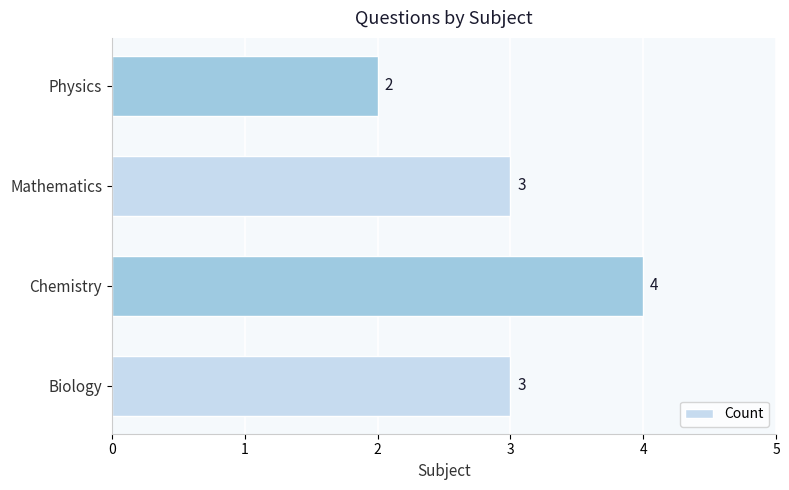

What is the minimum value shown in the chart?

2